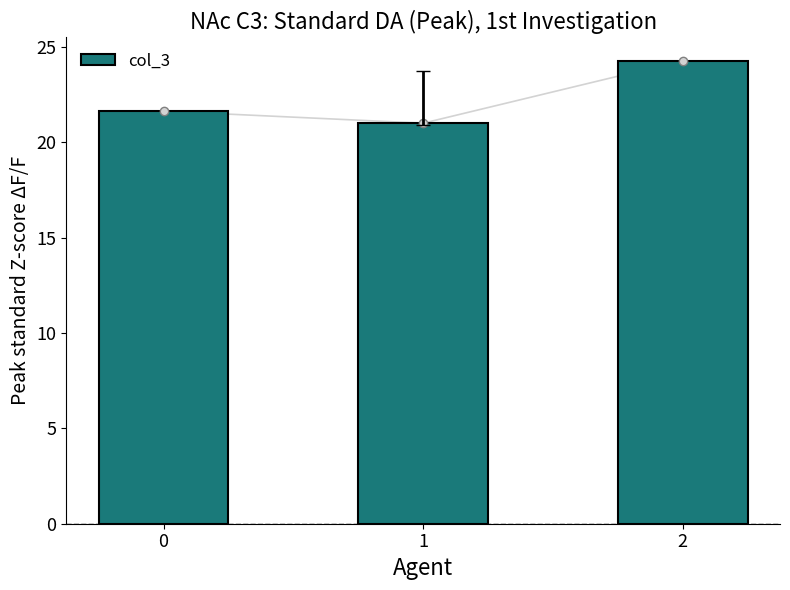

Count the number of data series in this chart.

1